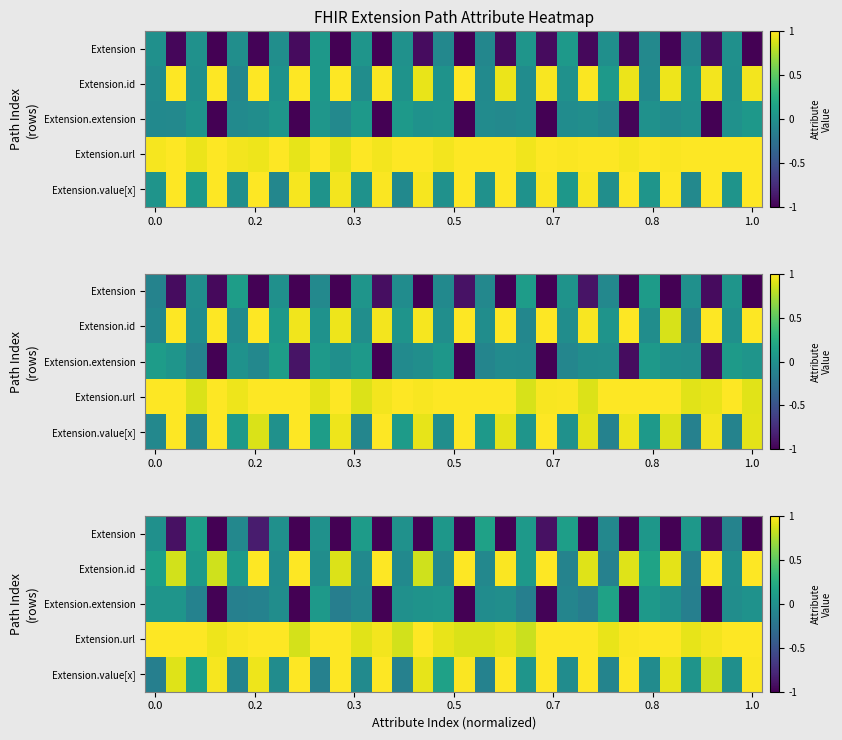

Count the number of categories in the chart.

30